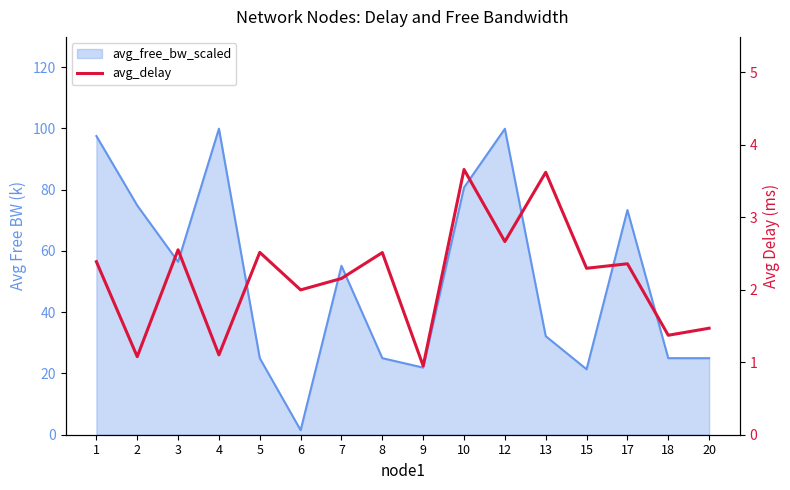

The value at 1 is 1.1. True or false?

False